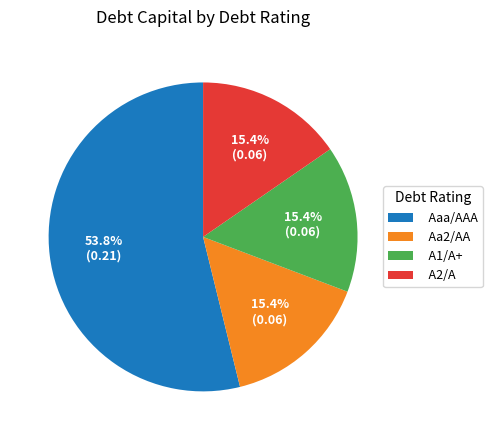

Does any single category account for the majority?

Yes